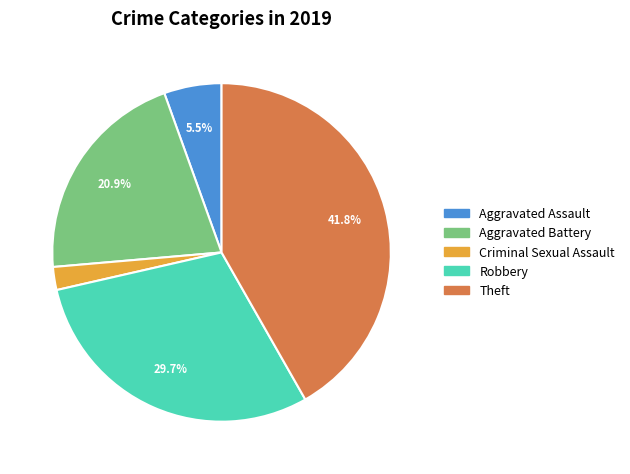

Does any single category account for the majority?

No